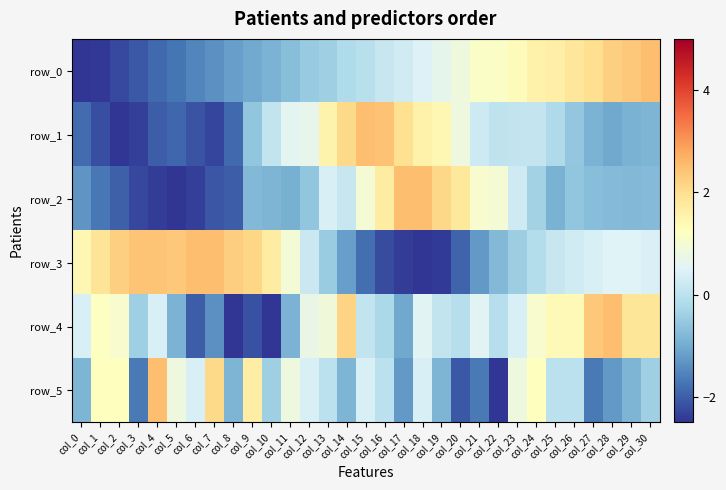

Which series has the widest spread of values?

row_0